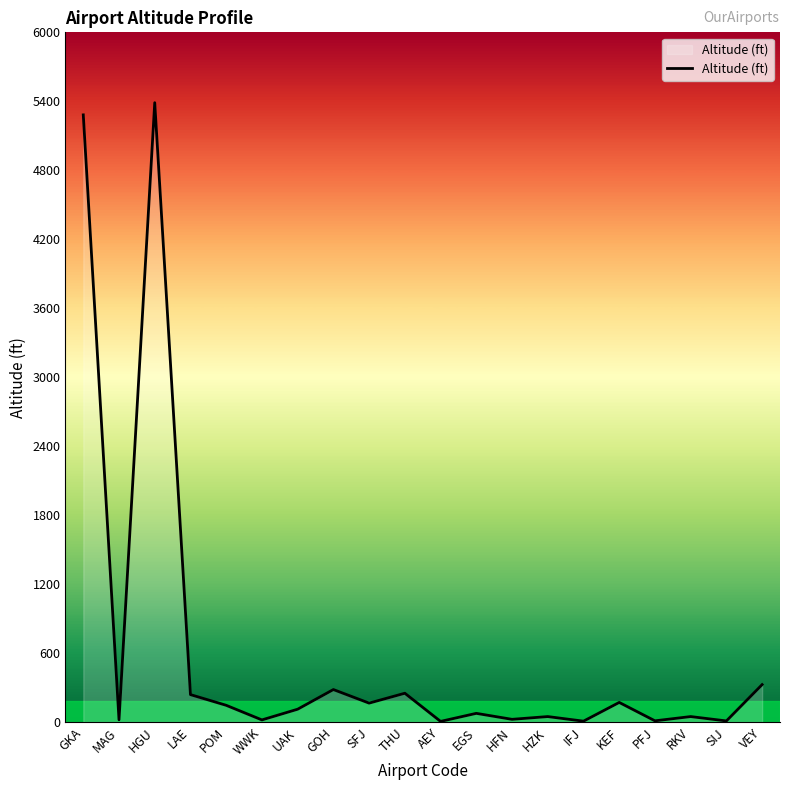

Which has a higher value, PFJ or LAE?

LAE